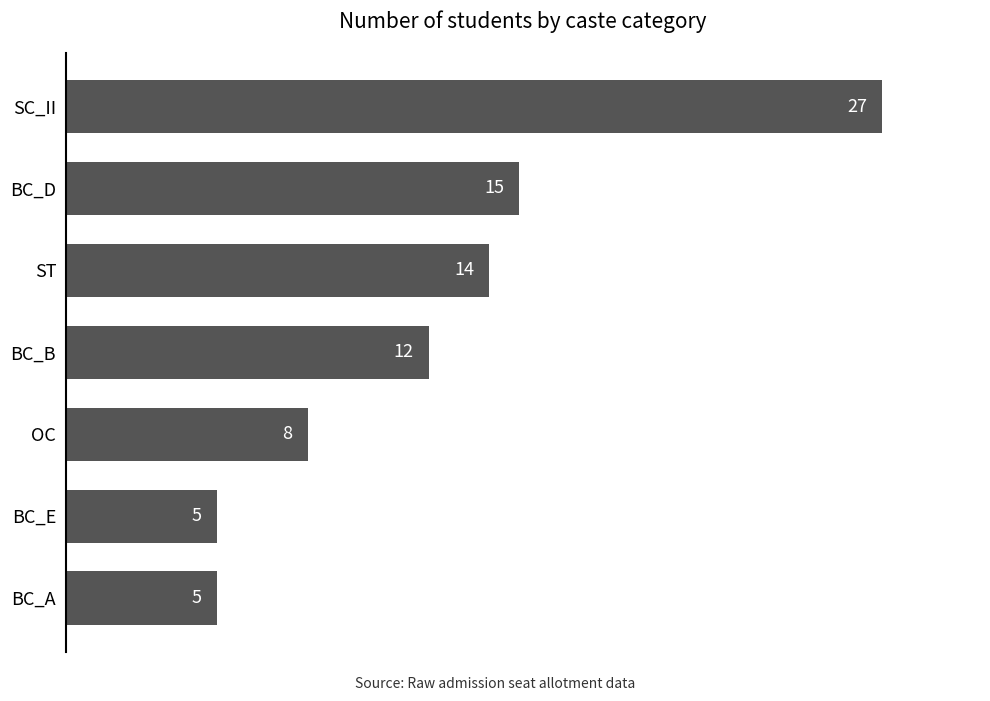

Is it true that the value at ST is 18?

False